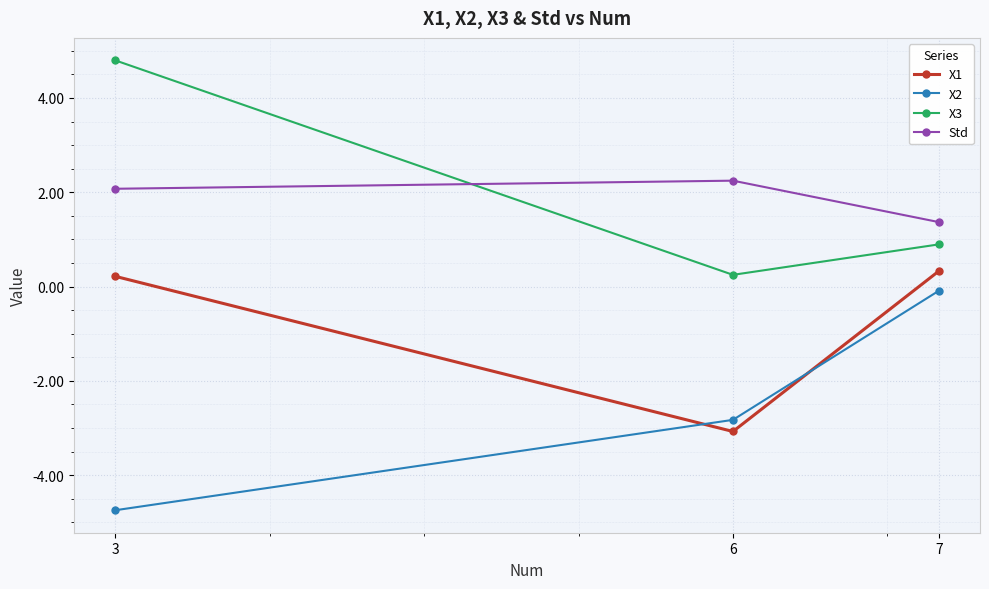

What is the sum of the X3 values at 3 and 6?

5.0